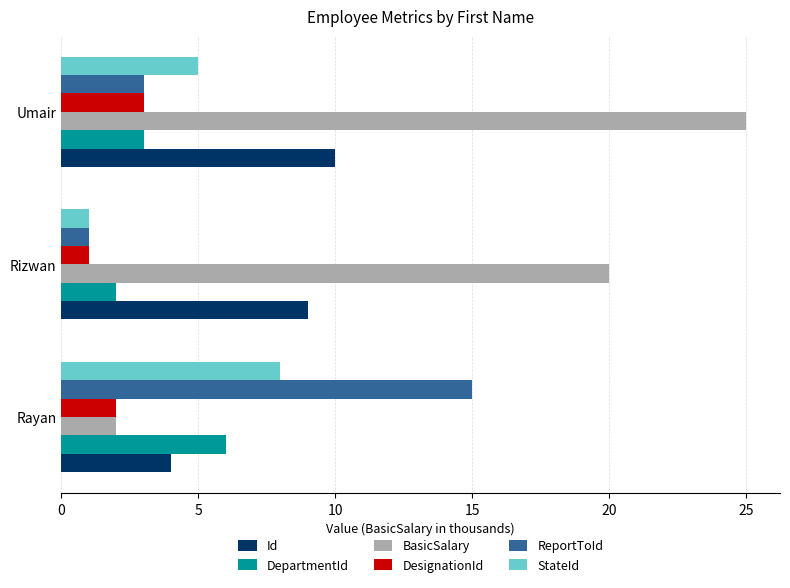

Which category has the lowest value across all series?

Rizwan